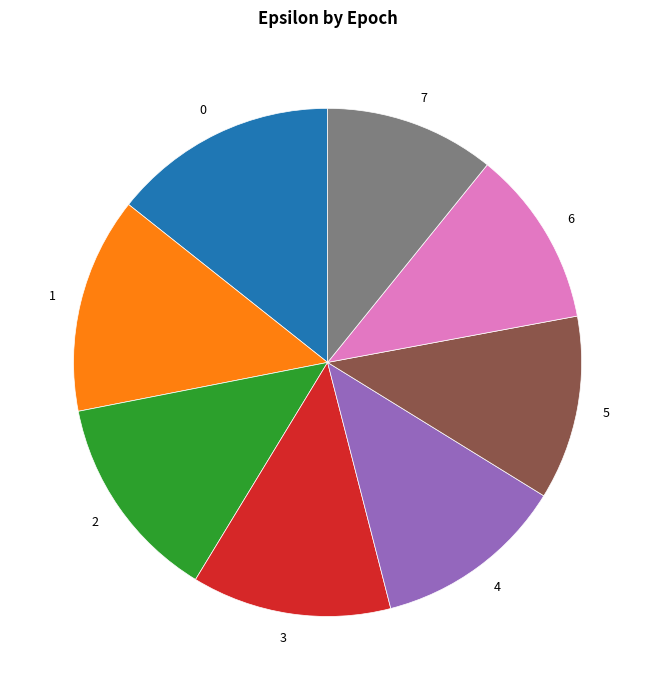

Is the sum of 0 and 3 greater than half?

No